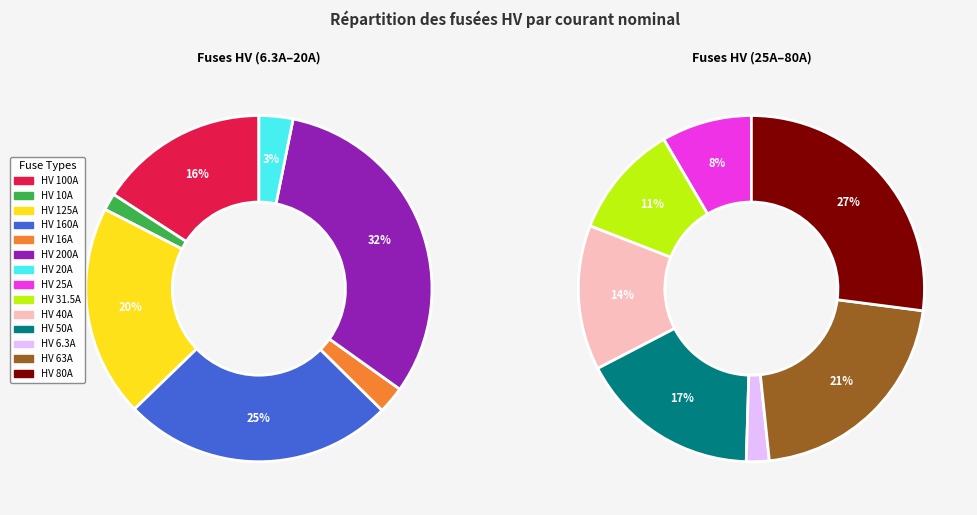

Count the number of slices in the pie.

14